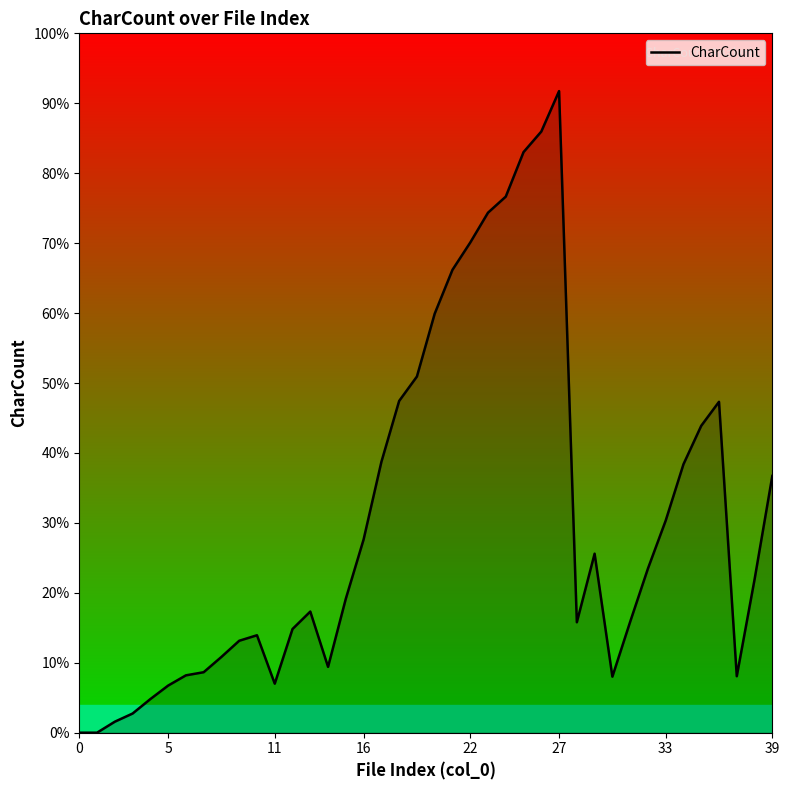

Where is the first local maximum?

10